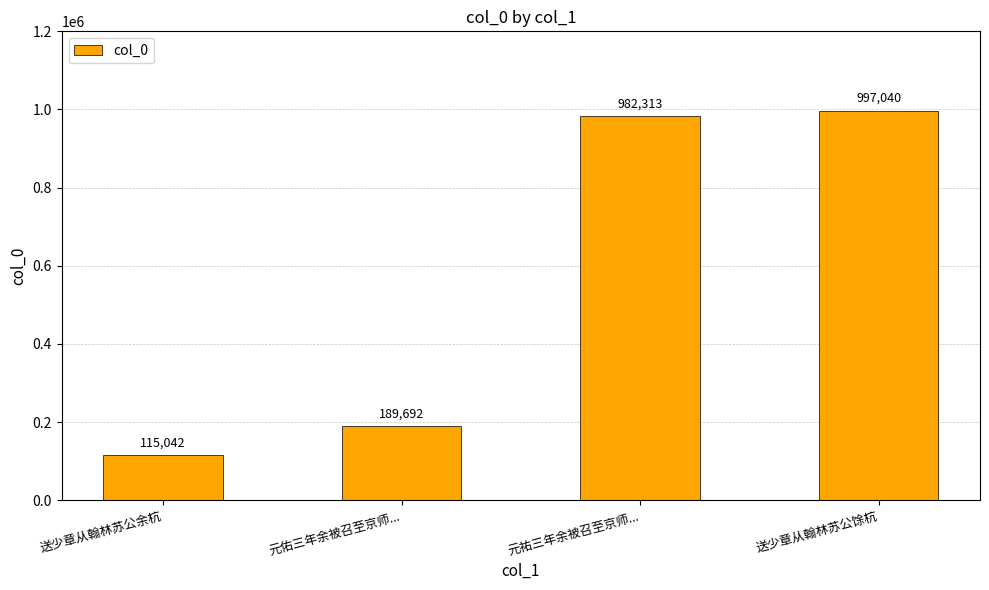

True or false: the data shows 51217 at 元佑三年余被召至京师....

False